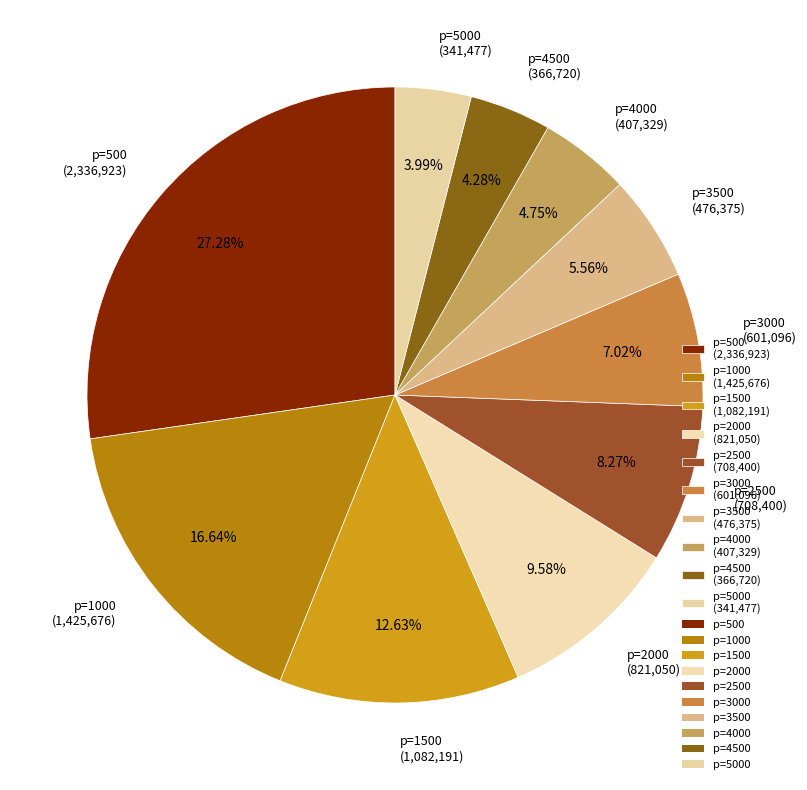

Is p=4000 (407,329) the majority of the pie?

No